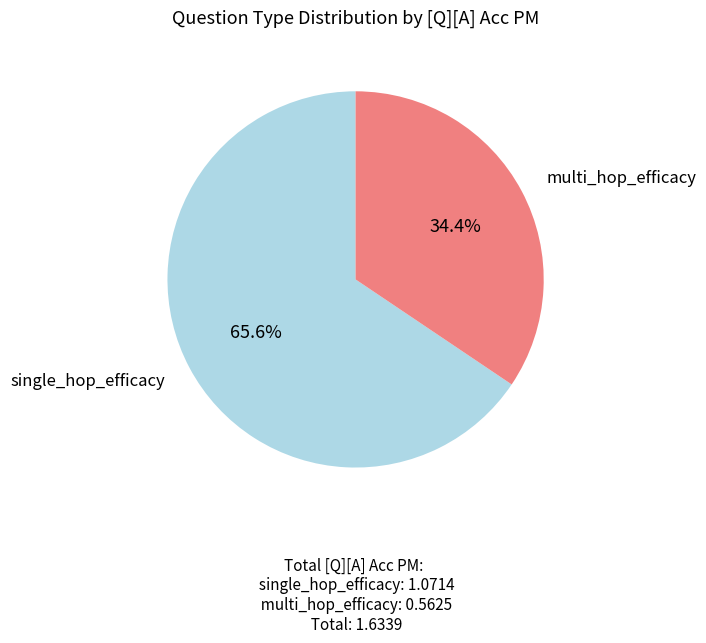

What is the ratio of the value at multi_hop_efficacy to the value at single_hop_efficacy?

0.5